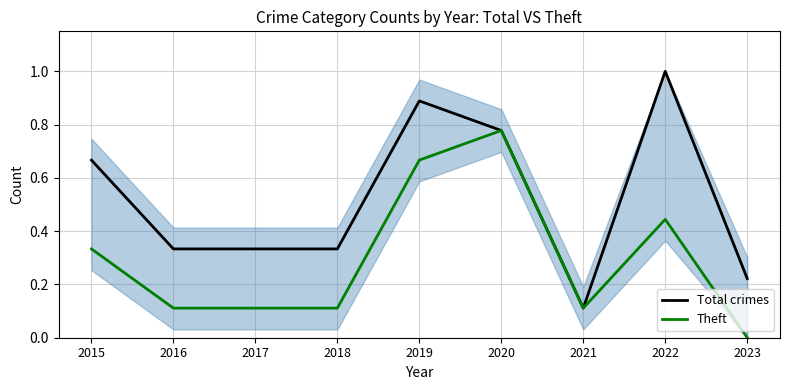

Reading left to right, extract all data points from this chart.

Total crimes: 0.7	0.3	0.3	0.3	0.9	0.8	0.1	1.0	0.2
Theft: 0.3	0.1	0.1	0.1	0.7	0.8	0.1	0.4	0.0